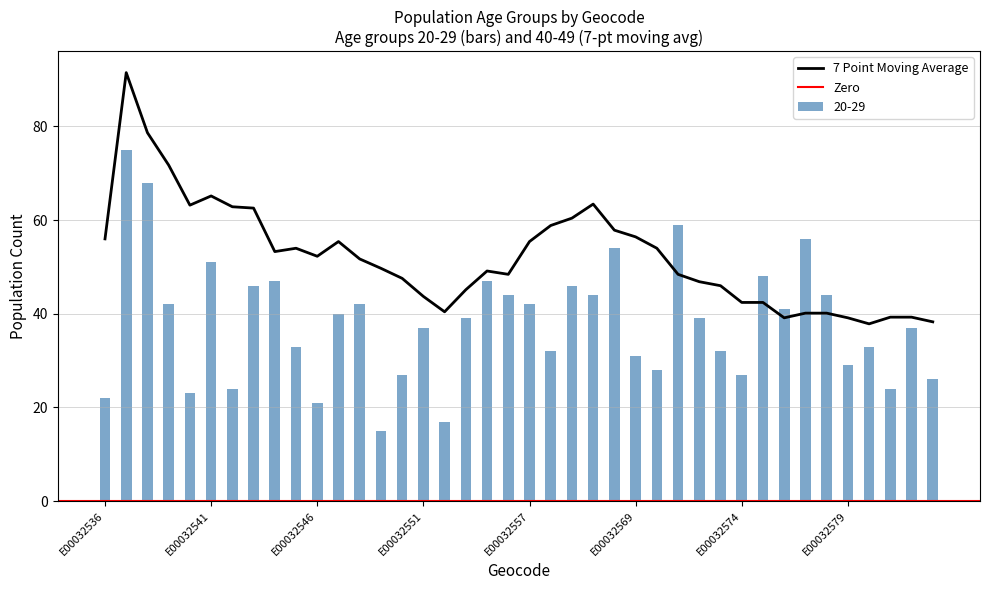

What is the difference between the maximum and minimum values in the 20-29 series?

60